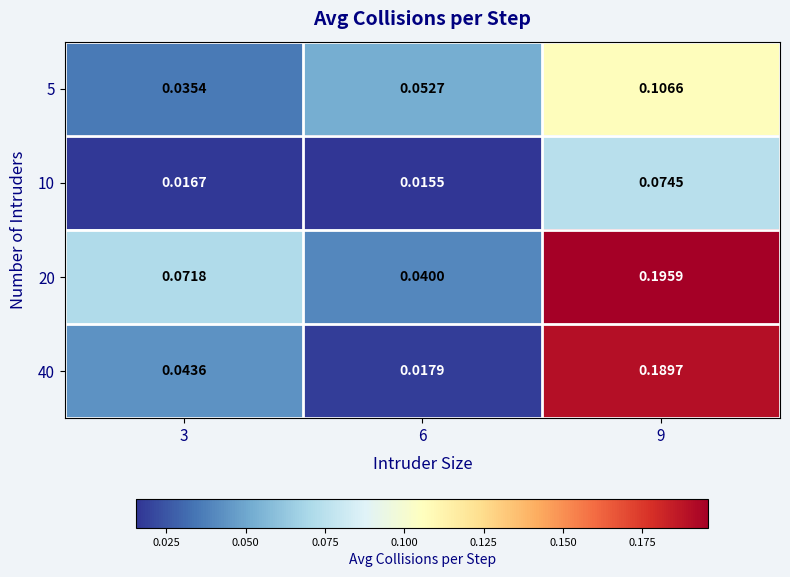

Rank the series by their maximum value, from lowest to highest.

10, 5, 40, 20